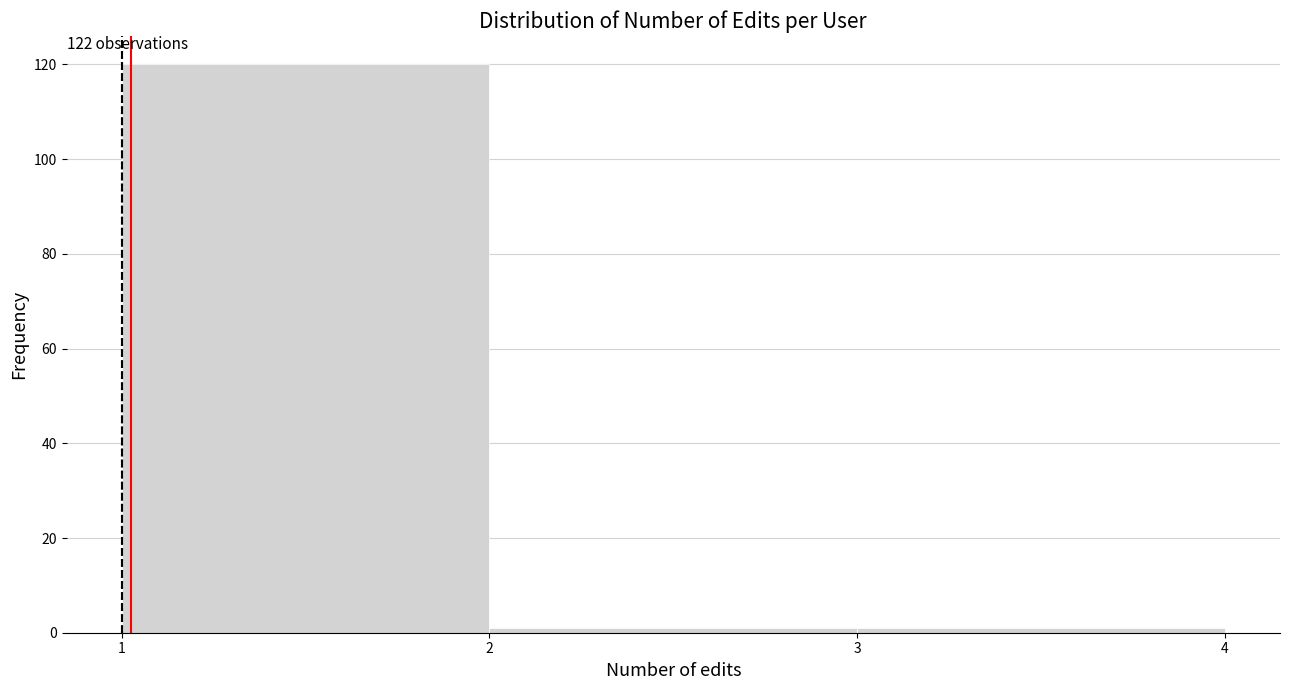

Over which range of the x-axis is the bar tallest?

1 to 2